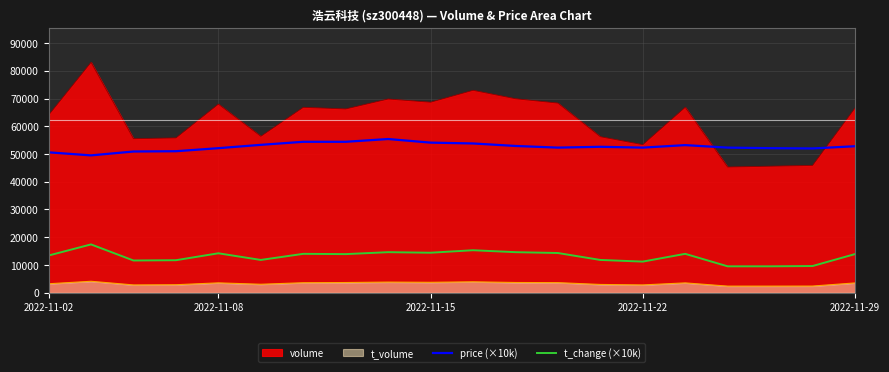

True or false: price (×10k) and volume intersect in this chart.

True